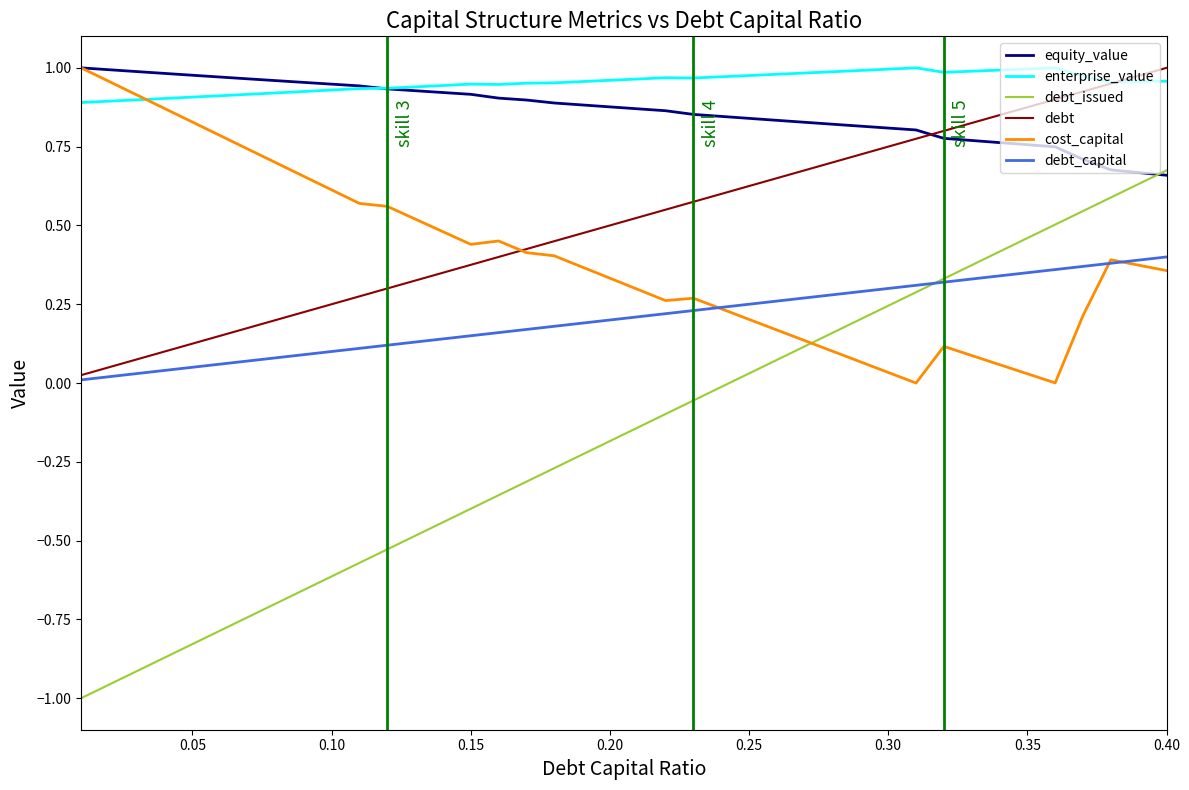

Which series has the largest total across all categories?

enterprise_value